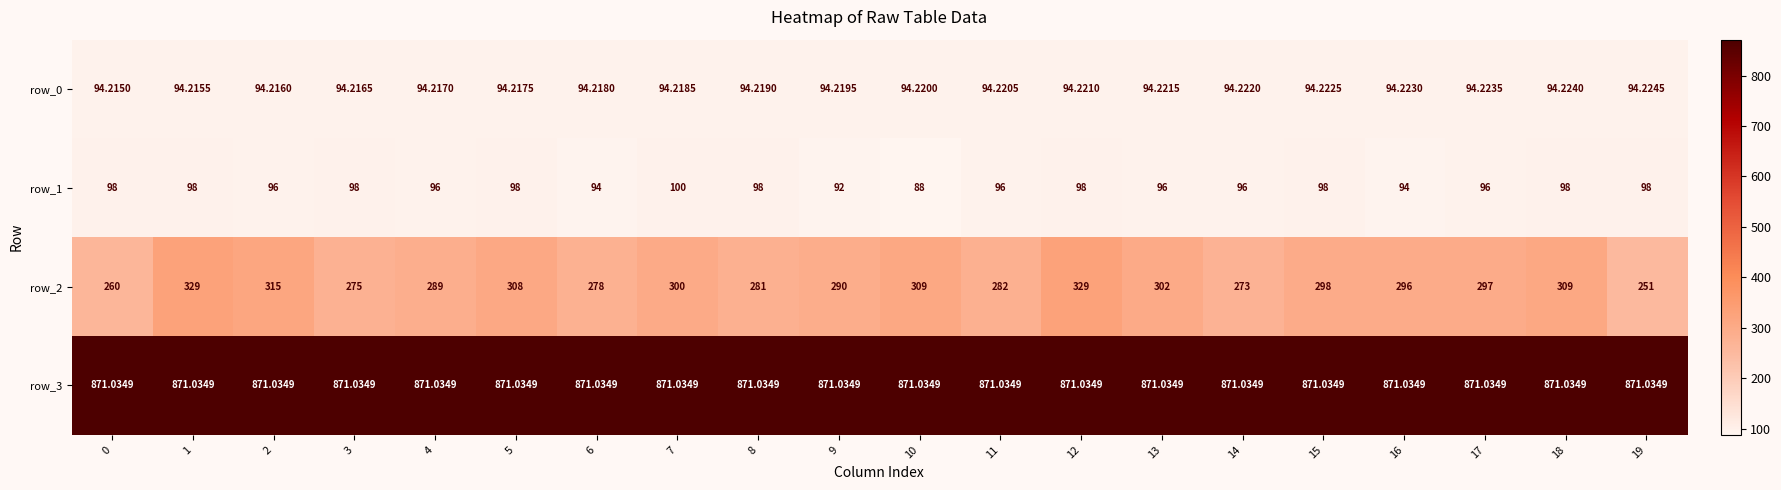

How many row_0 values are between 94 and 95?

20